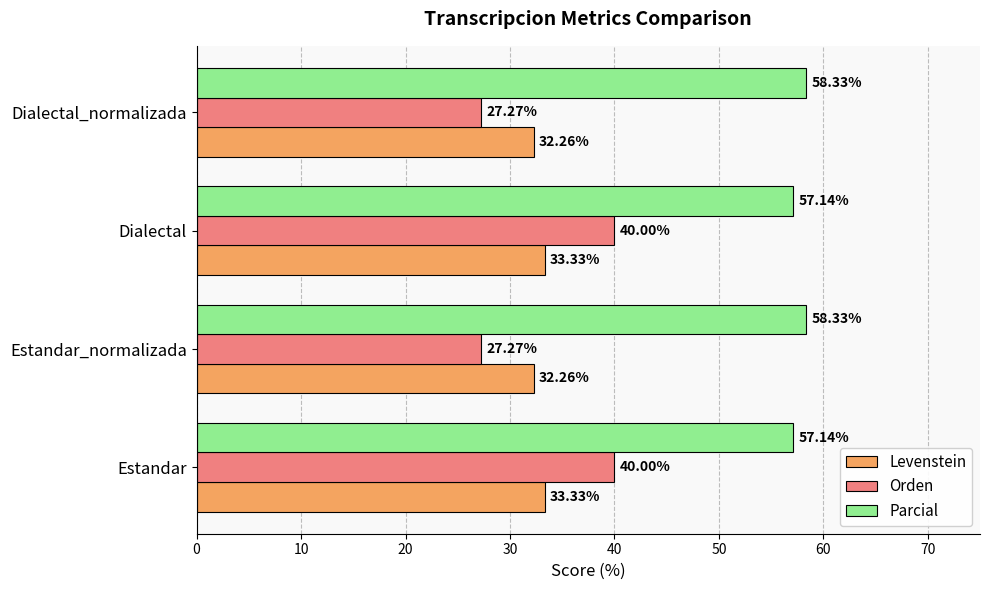

What is the total value across all series at Estandar_normalizada?

117.9